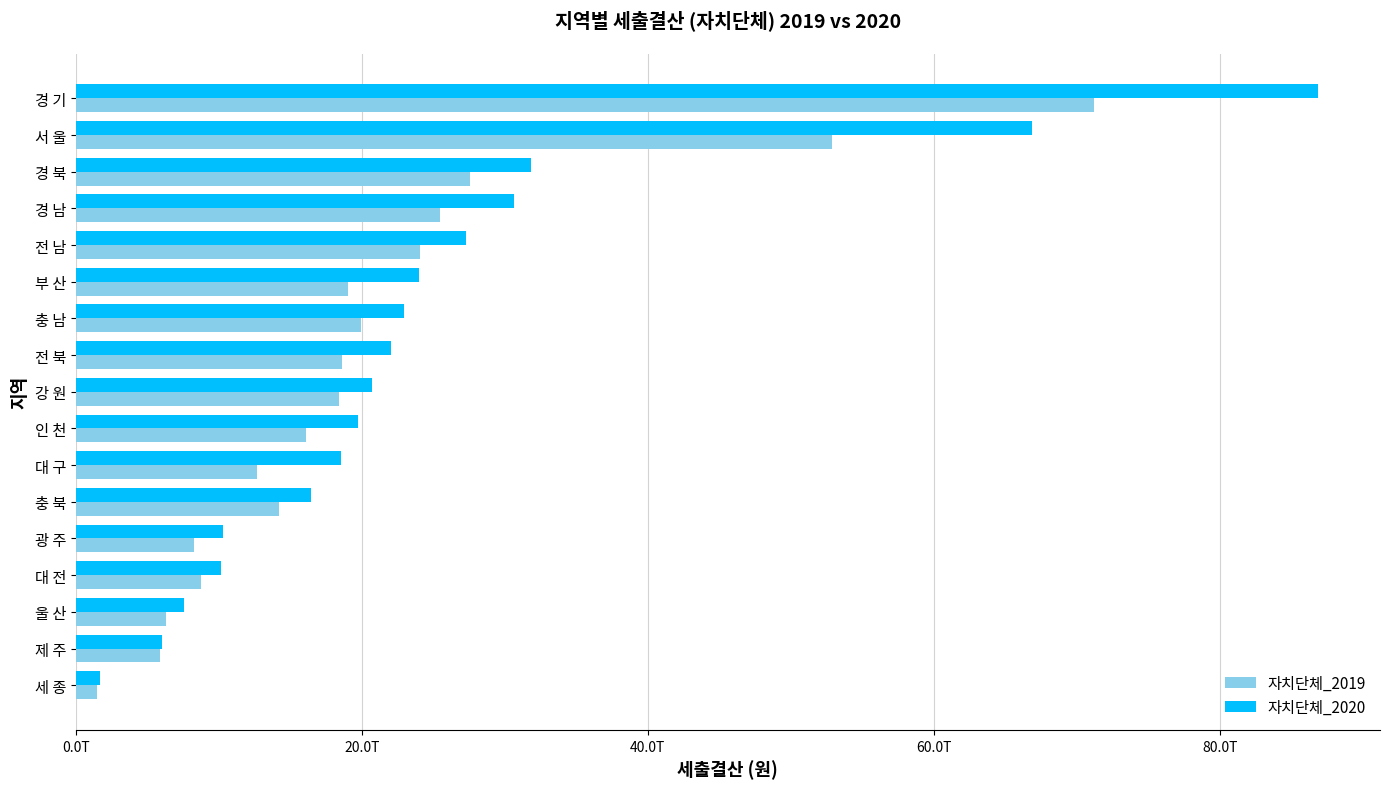

What are all the series names shown in the legend?

자치단체_2019, 자치단체_2020